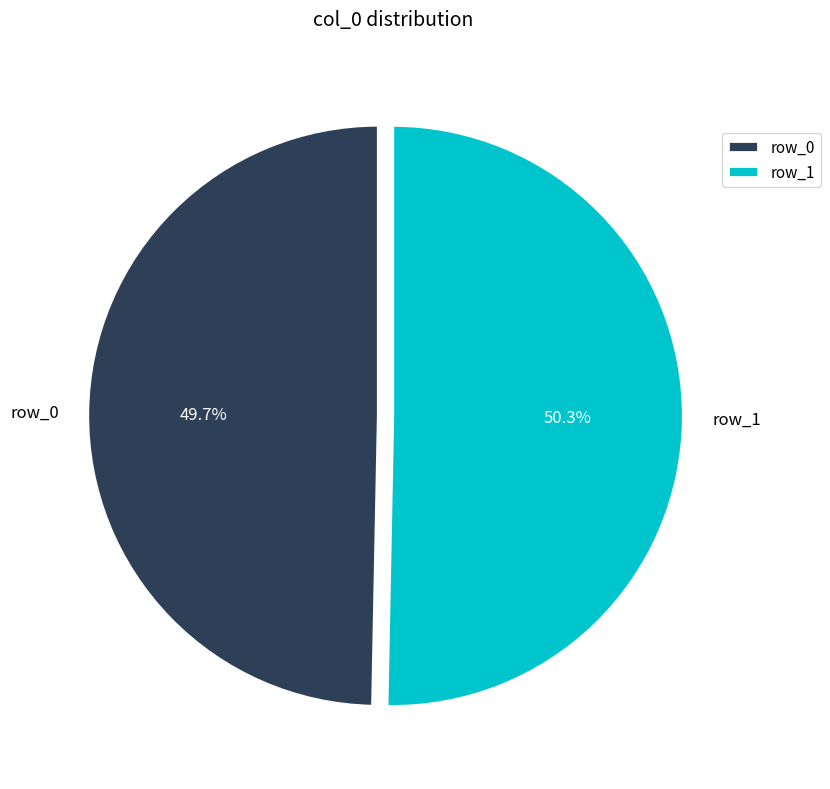

Approximately how many times larger is the value at row_1 compared to row_0?

1.0